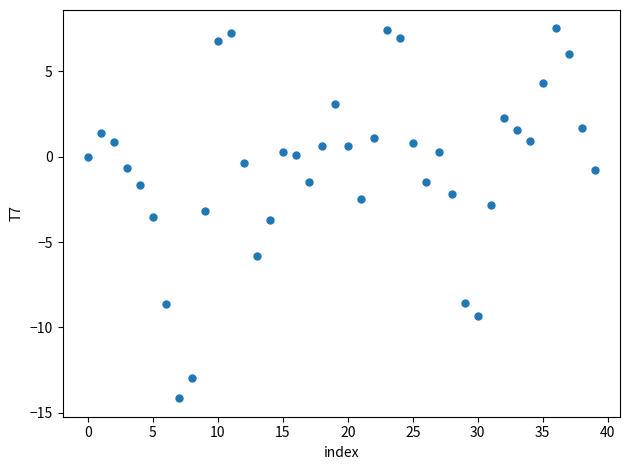

What is the range of Y values (max minus min)?

21.7